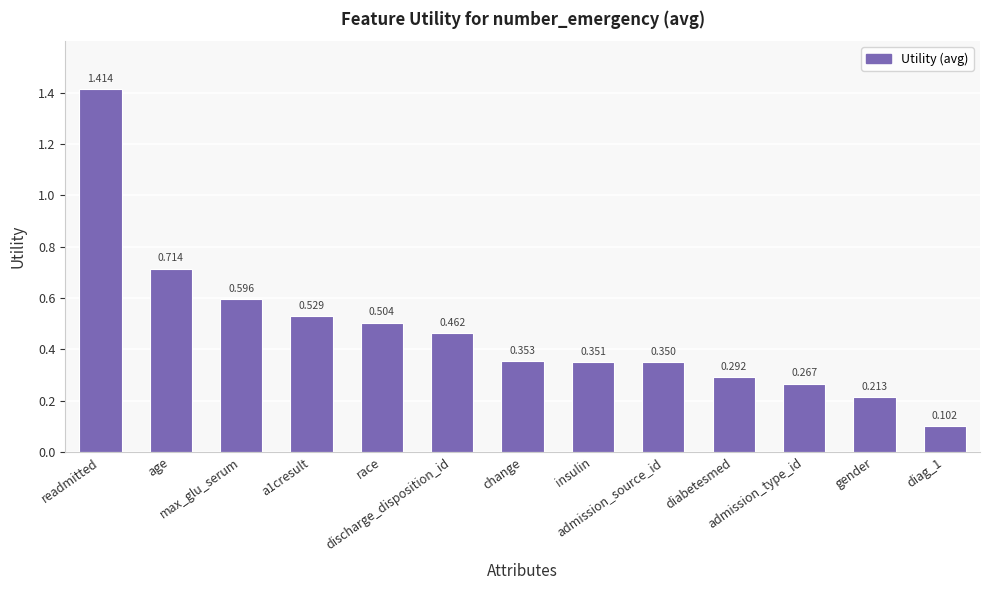

Which has a higher value, age or race?

age